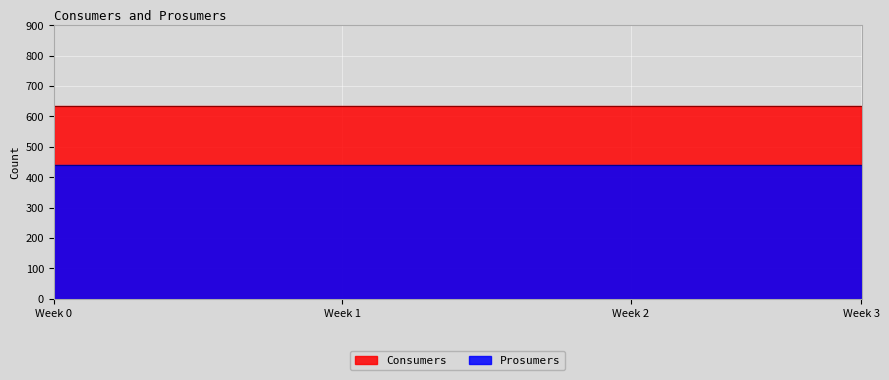

The Prosumers series shows 651 at 8. True or false?

False